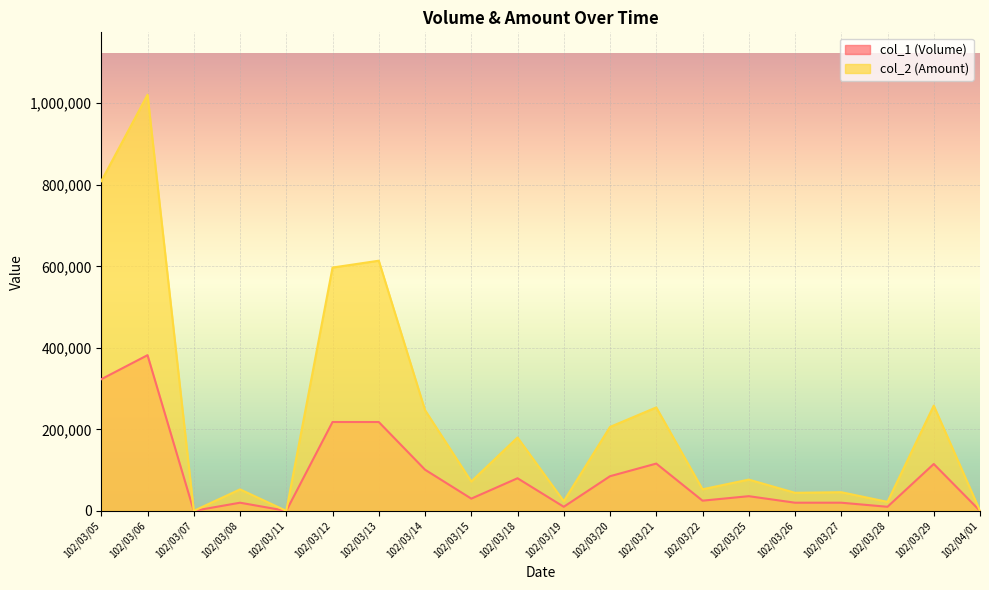

What is the sum of the col_1 (Volume) values at 102/03/22 and 102/03/12?

243000